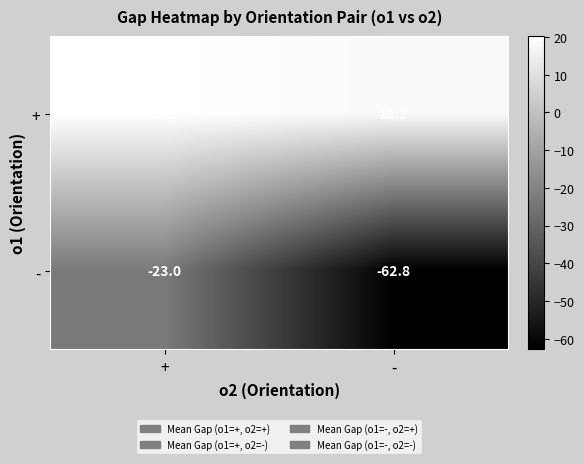

Reading left to right, extract all data points from this chart.

+: +=20.2	-=18.2
-: +=-23.0	-=-62.8